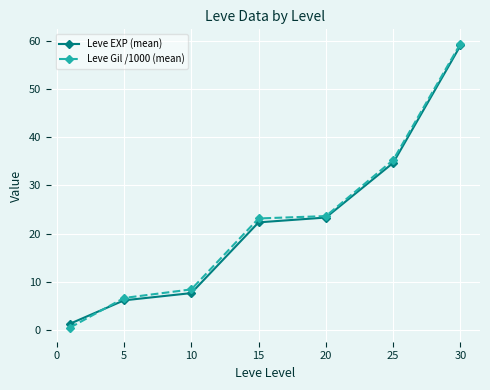

What is the value of the Leve Gil /1000 (mean) point at the 2nd from the left?

6.7